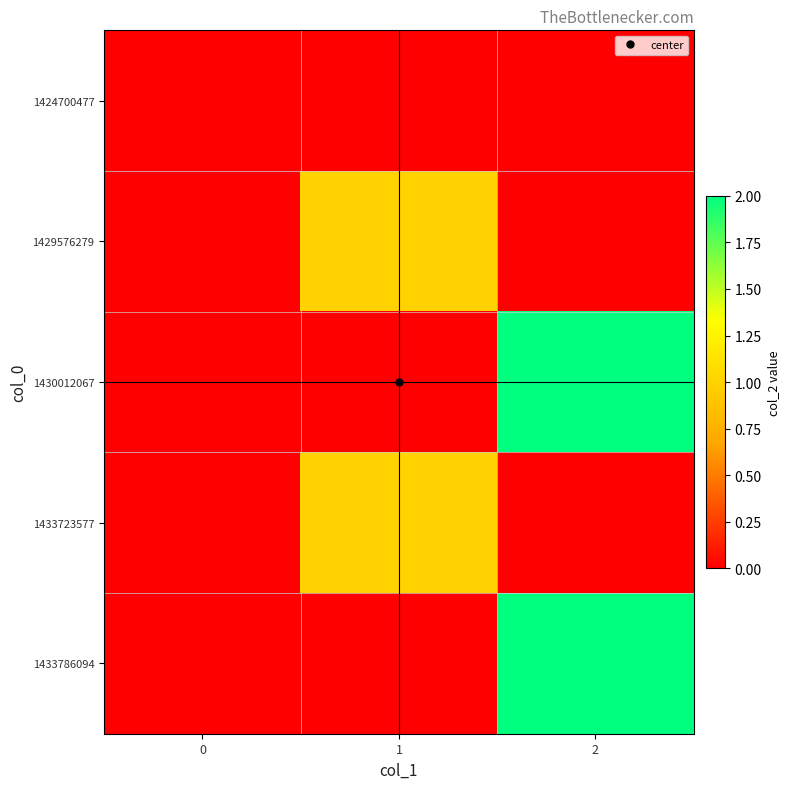

At how many categories does at least one series exceed 1?

1